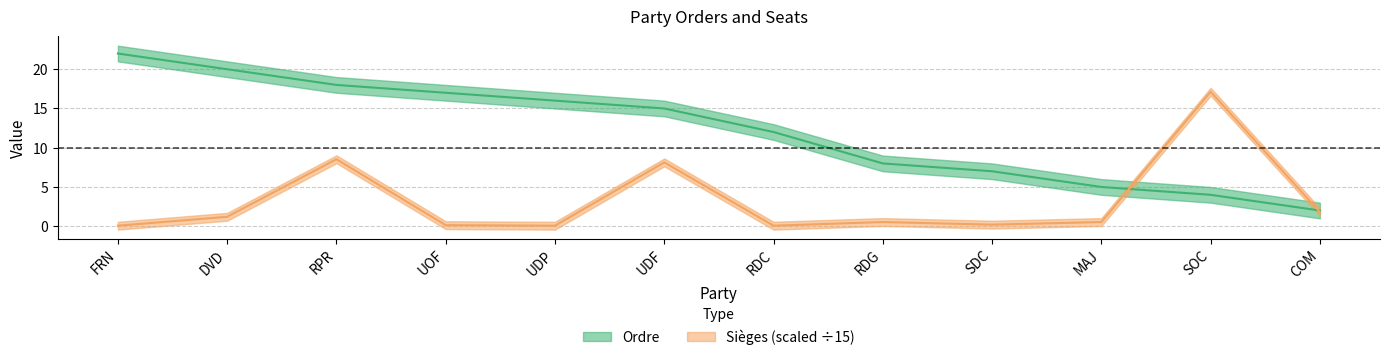

What is the lowest value of the Ordre series?

2.0